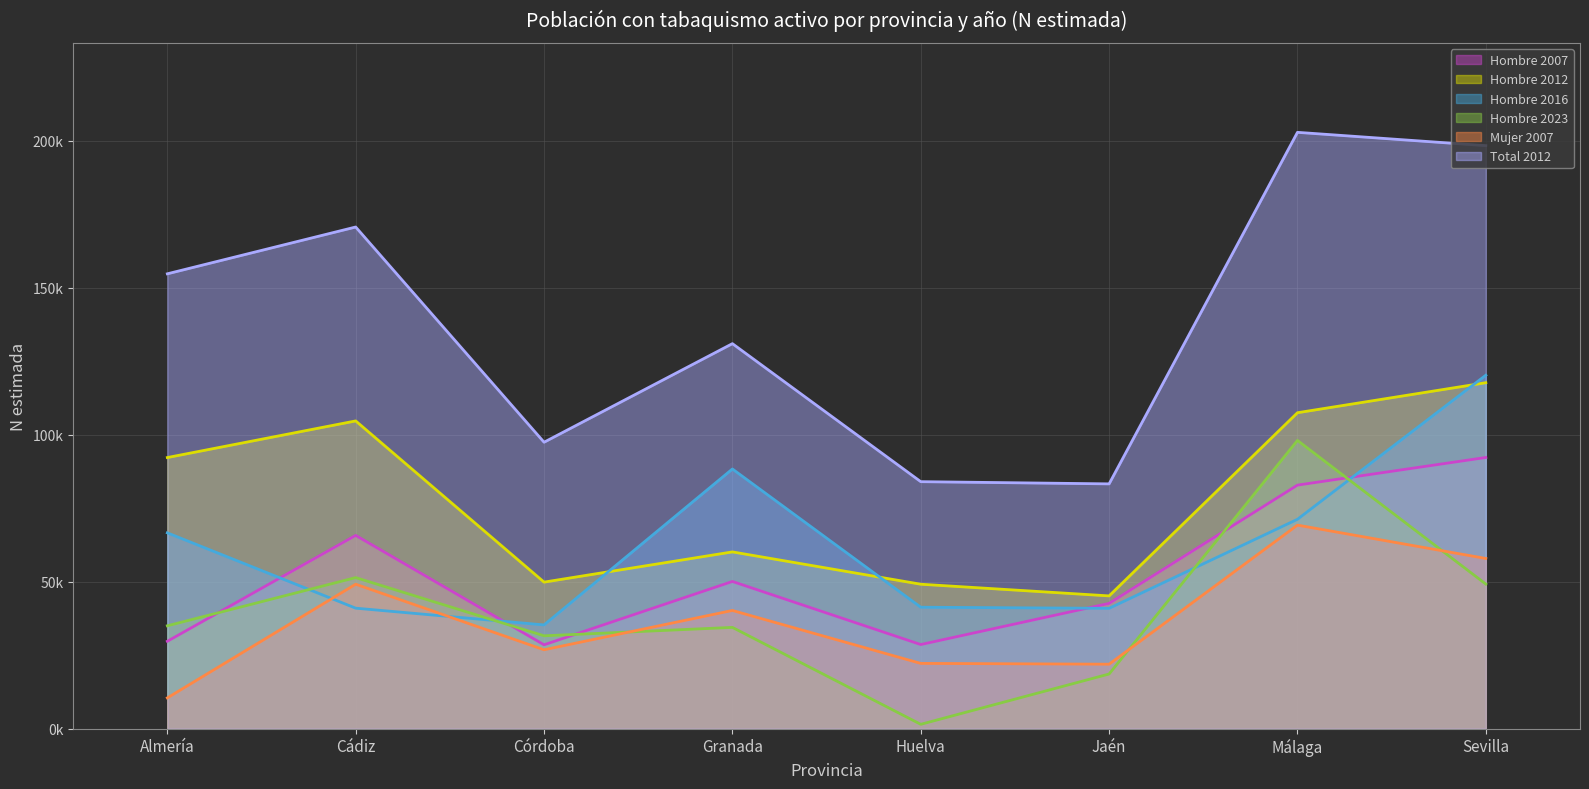

What is the spread (max minus min) of values at Jaén?

64706